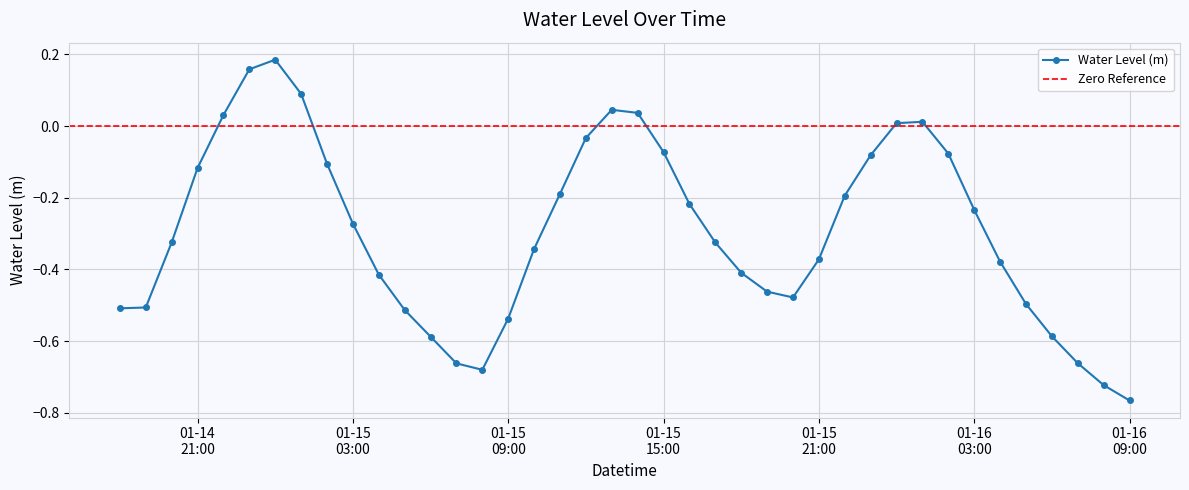

How many lines are shown in the chart?

1